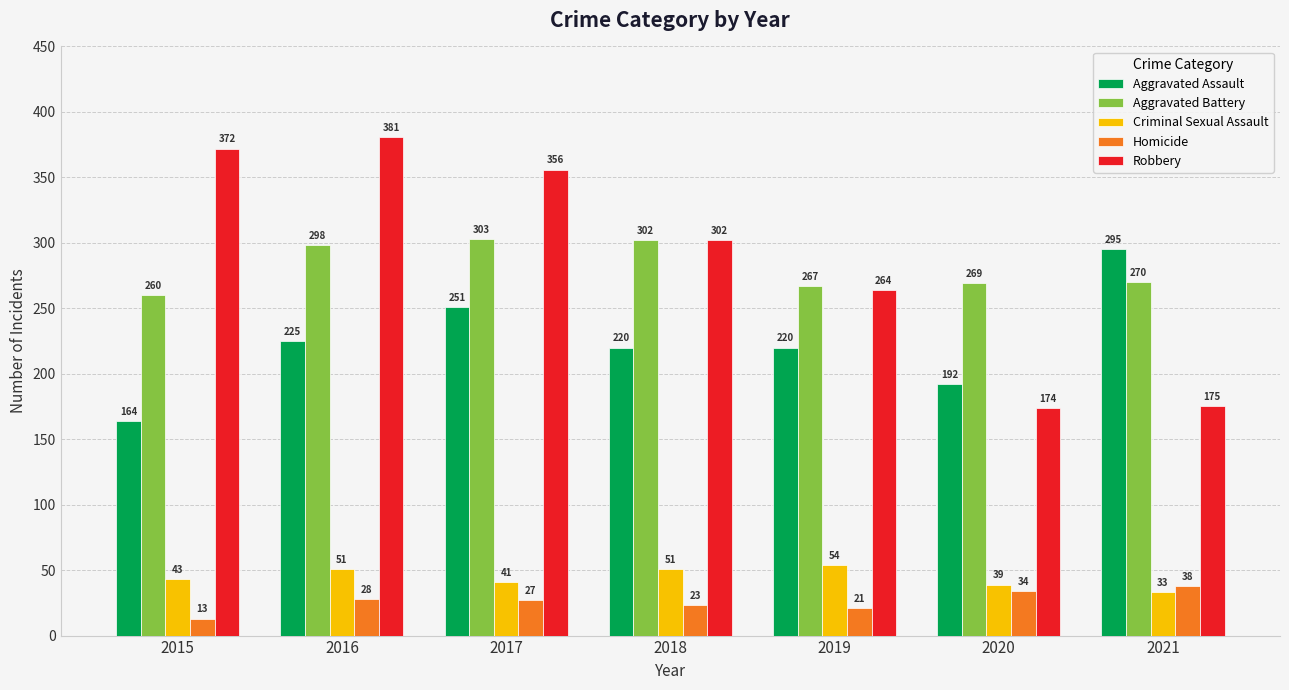

At how many categories does at least one series exceed 130?

7